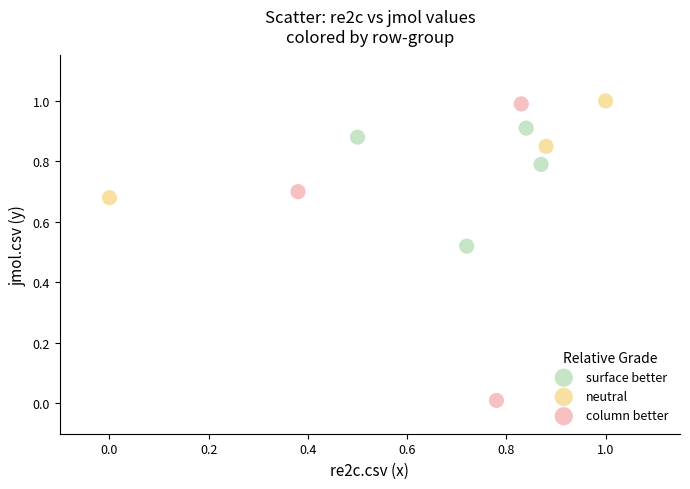

Which series has the largest Y range (max minus min)?

column better